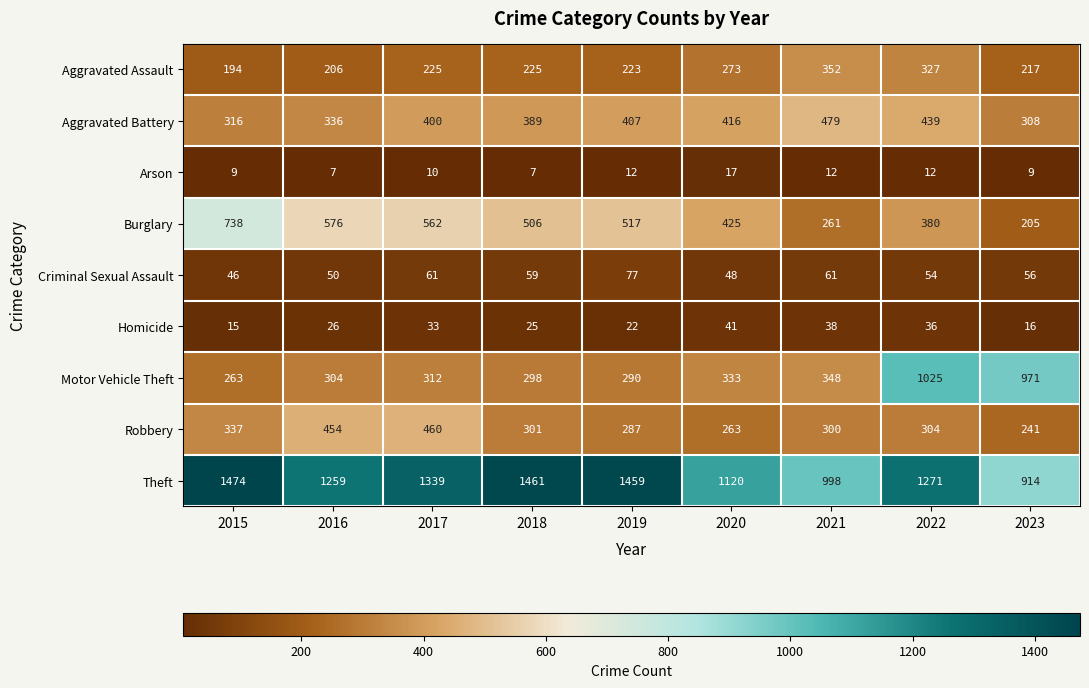

How many categories are shown in the chart?

9